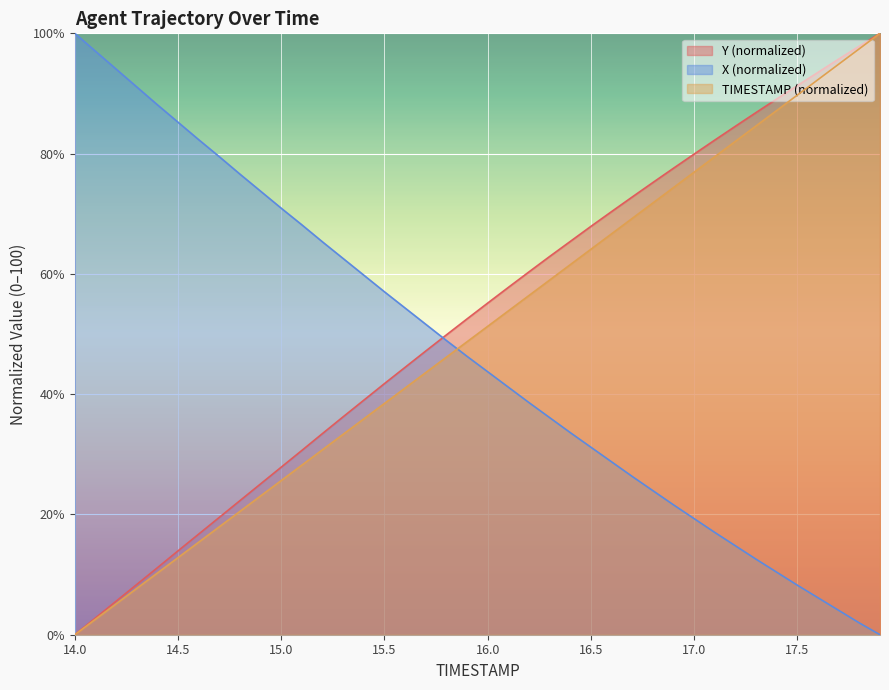

What is the value of the X point at the 15th from the left?

59.8